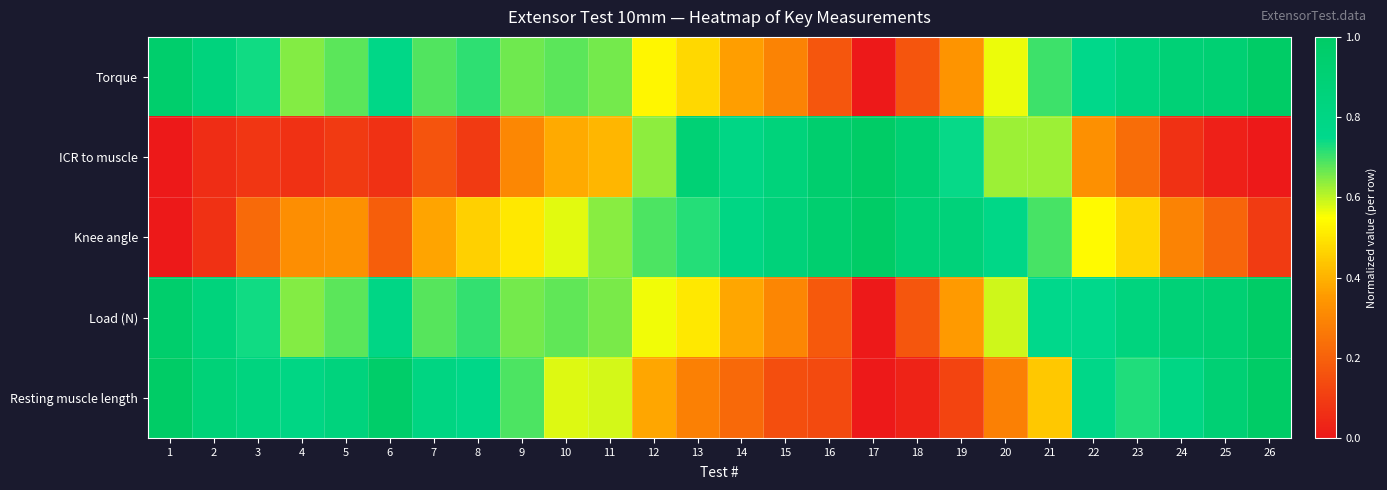

Reading left to right, transcribe all the data shown in this chart.

Torque: 1=1.0	2=0.8	3=0.7	4=0.6	5=0.7	6=0.8	7=0.7	8=0.7	9=0.7	10=0.7	11=0.7	12=0.5	13=0.5	14=0.4	15=0.3	16=0.2	17=0.0	18=0.2	19=0.3	20=0.6	21=0.7	22=0.8	23=0.8	24=0.9	25=0.9	26=1.0
ICR to muscle: 1=0.0	2=0.1	3=0.1	4=0.1	5=0.1	6=0.1	7=0.2	8=0.1	9=0.3	10=0.4	11=0.4	12=0.6	13=0.9	14=0.8	15=0.9	16=0.9	17=1.0	18=0.9	19=0.7	20=0.6	21=0.6	22=0.3	23=0.2	24=0.1	25=0.0	26=0.0
Knee angle: 1=0.0	2=0.1	3=0.2	4=0.3	5=0.3	6=0.2	7=0.4	8=0.5	9=0.5	10=0.6	11=0.6	12=0.7	13=0.7	14=0.8	15=0.9	16=0.9	17=1.0	18=0.9	19=0.9	20=0.8	21=0.7	22=0.5	23=0.5	24=0.3	25=0.2	26=0.1
Load (N): 1=1.0	2=0.8	3=0.7	4=0.6	5=0.7	6=0.8	7=0.7	8=0.7	9=0.7	10=0.7	11=0.7	12=0.6	13=0.5	14=0.4	15=0.3	16=0.2	17=0.0	18=0.2	19=0.4	20=0.6	21=0.8	22=0.8	23=0.8	24=0.9	25=0.9	26=1.0
Resting muscle length: 1=1.0	2=0.9	3=0.8	4=0.8	5=0.8	6=1.0	7=0.8	8=0.8	9=0.7	10=0.6	11=0.6	12=0.4	13=0.3	14=0.2	15=0.1	16=0.1	17=0.0	18=0.0	19=0.1	20=0.3	21=0.4	22=0.8	23=0.7	24=0.8	25=0.9	26=1.0